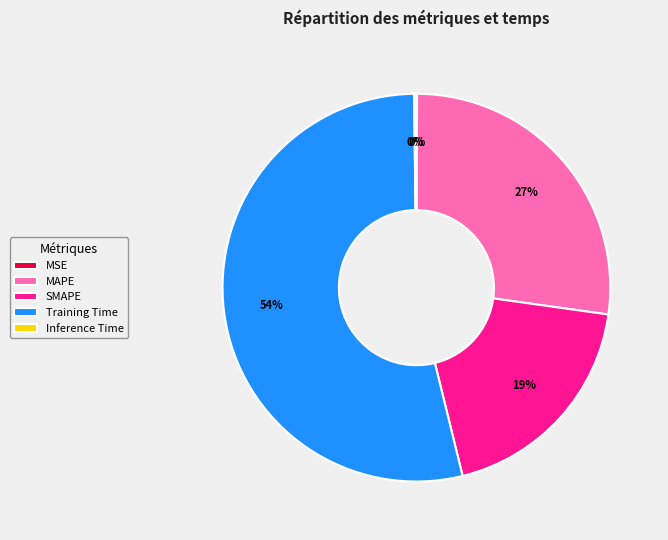

Do Training Time and MAPE together represent more than half of the pie?

Yes